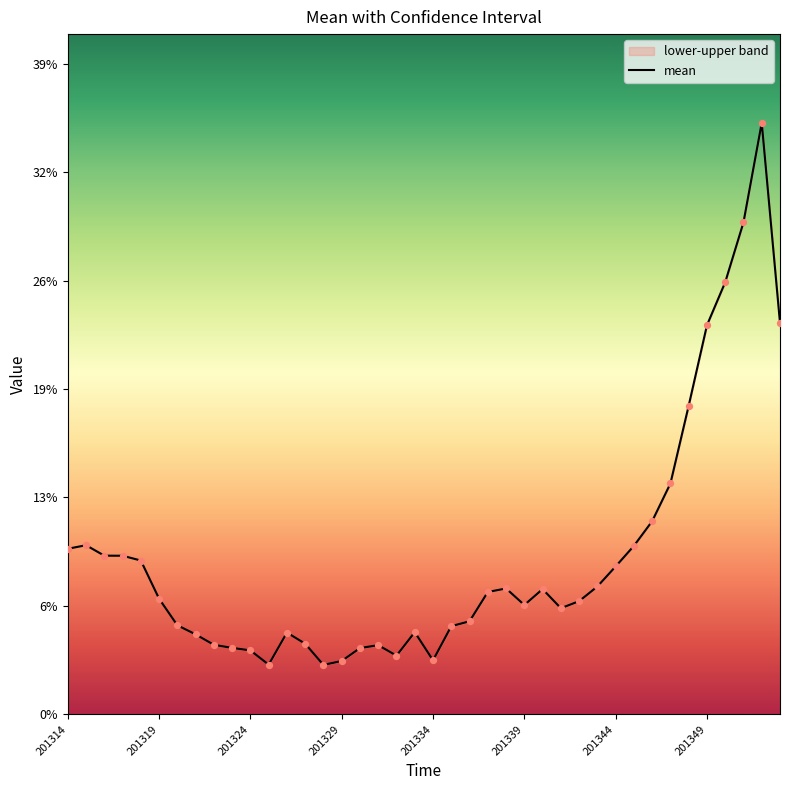

What is the change in value from 12 to 32?

+0.1